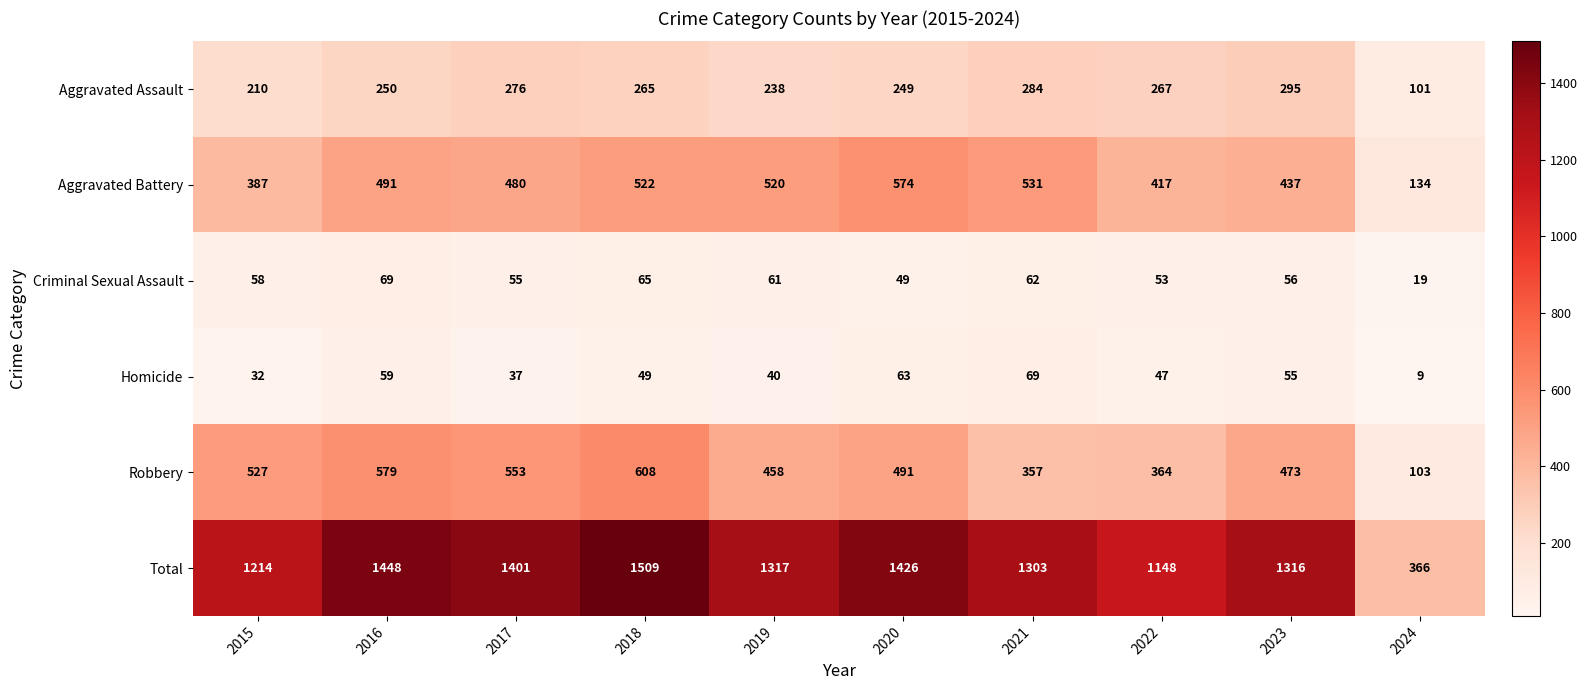

At 2017, list the series in order from smallest to largest.

Homicide, Criminal Sexual Assault, Aggravated Assault, Aggravated Battery, Robbery, Total